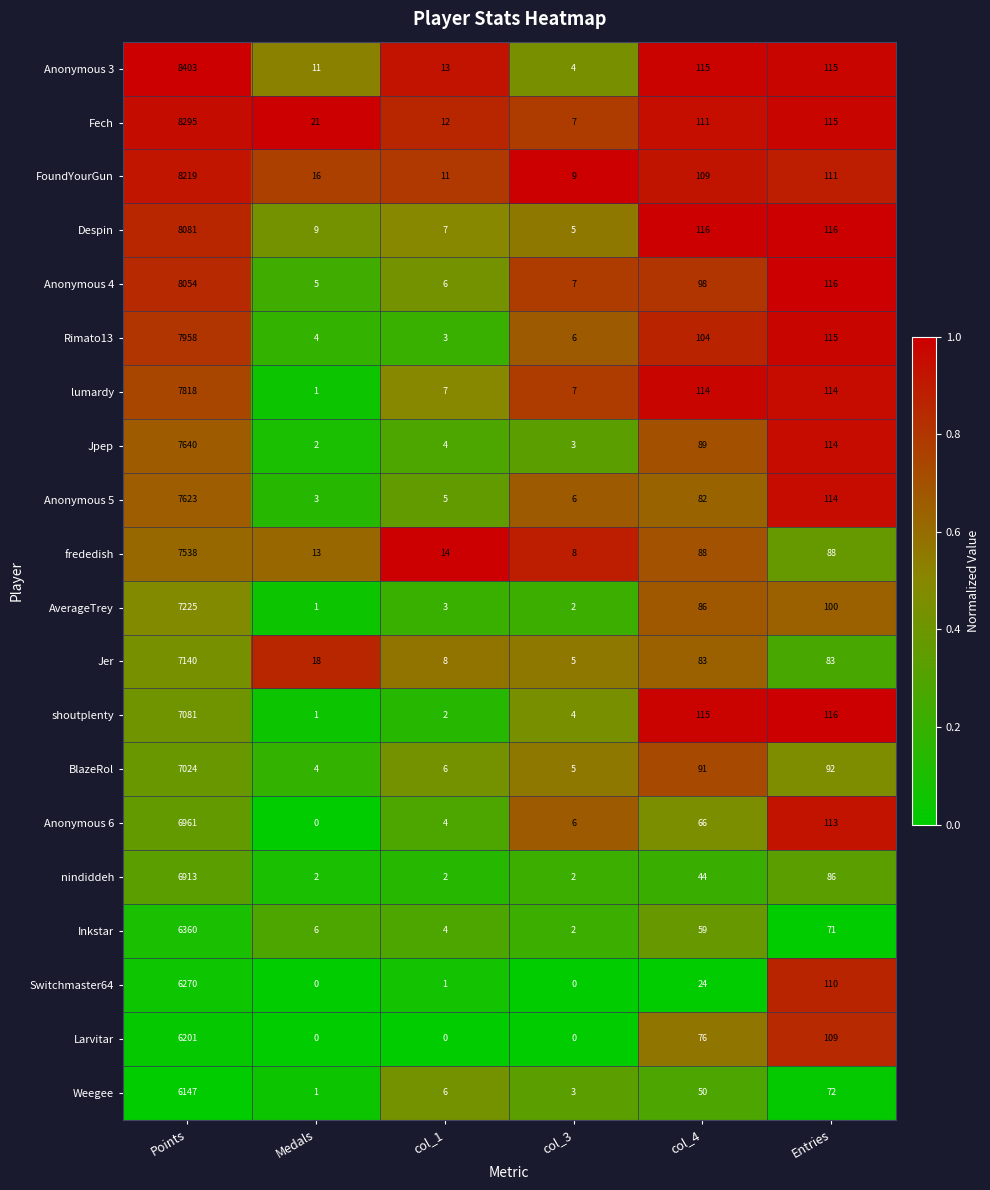

The value of frededish at col_1 is 6. True or false?

False